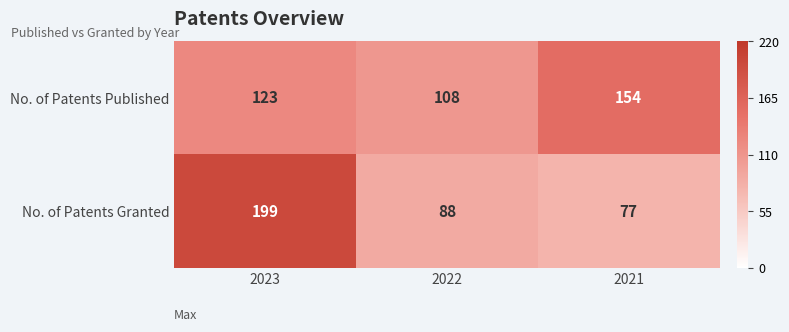

What value does the No. of Patents Published series have at 2022, to the nearest 5?

110